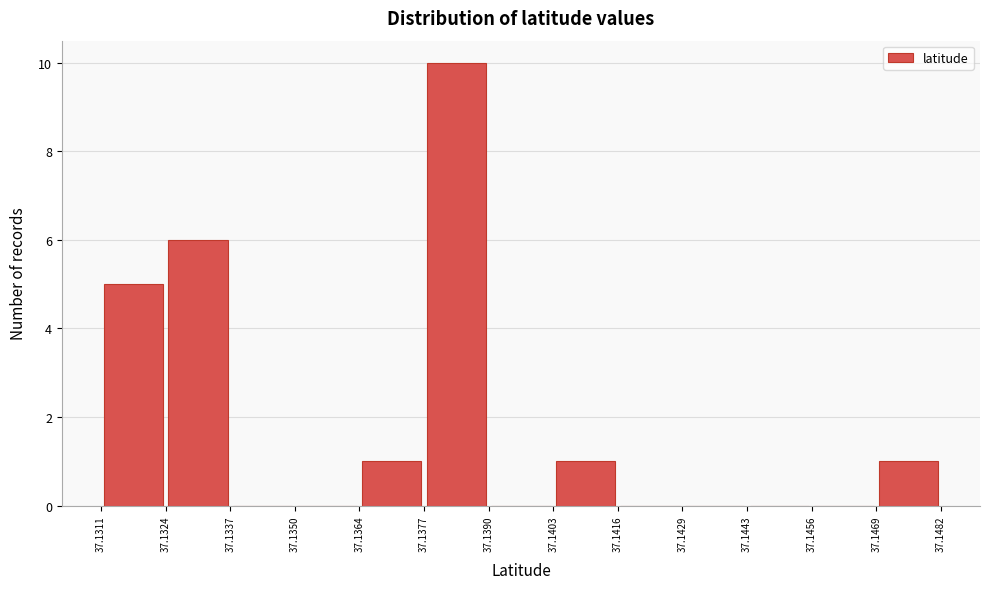

Reading left to right, transcribe this chart: for each bar, give the range it covers on the x-axis and its height. The values are not printed on the chart, so give them approximately, as read against the axis.

37.1311 to 37.1324: 5
37.1324 to 37.1337: 6
37.1337 to 37.1350: 0
37.1350 to 37.1364: 0
37.1364 to 37.1377: 1
37.1377 to 37.1390: 10
37.1390 to 37.1403: 0
37.1403 to 37.1416: 1
37.1416 to 37.1429: 0
37.1429 to 37.1443: 0
37.1443 to 37.1456: 0
37.1456 to 37.1469: 0
37.1469 to 37.1482: 1